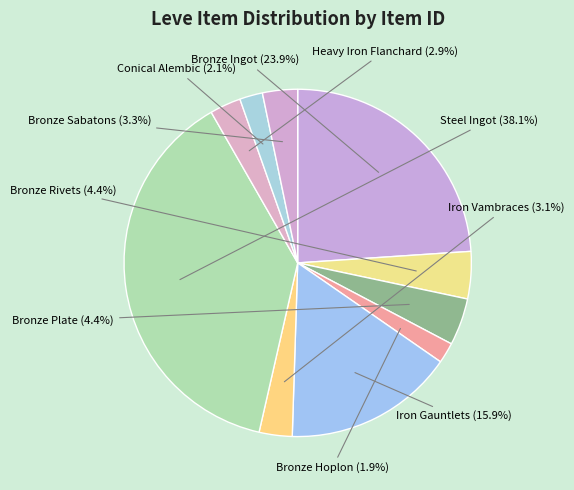

How many segments does this pie chart have?

10